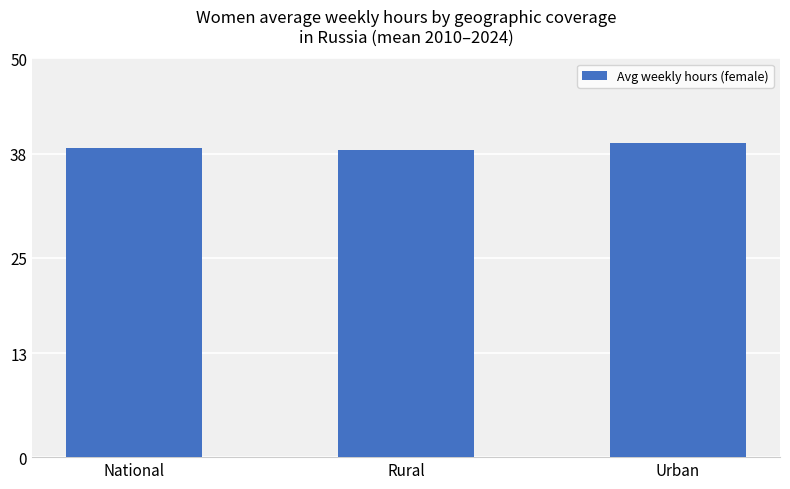

What is the ratio of the value at Rural to the value at National?

1.0